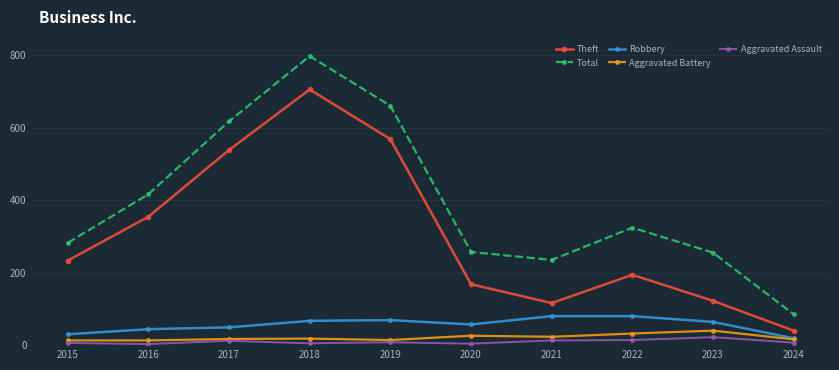

The Total series shows 660 at 2019. True or false?

True